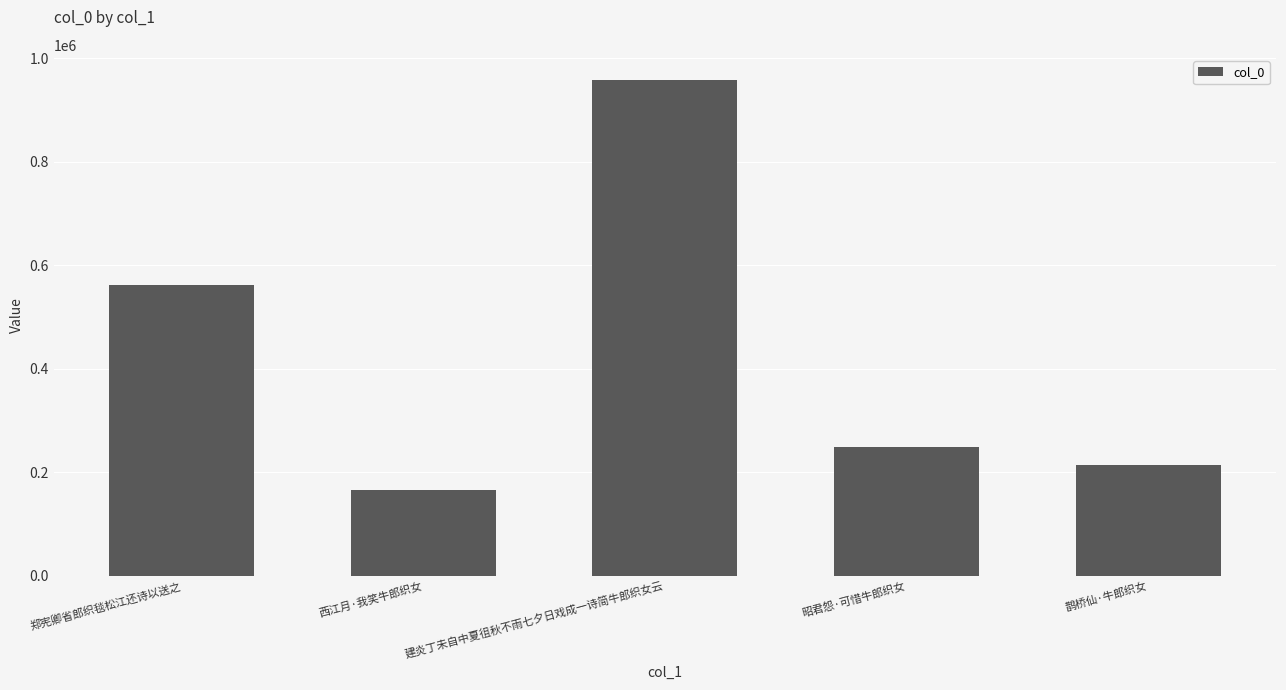

List the labels in order of value, smallest first.

西江月·我笑牛郎织女, 鹊桥仙·牛郎织女, 昭君怨·可惜牛郎织女, 郑宪卿省郎织毯松江还诗以送之, 建炎丁未自中夏徂秋不雨七夕日戏成一诗简牛郎织女云